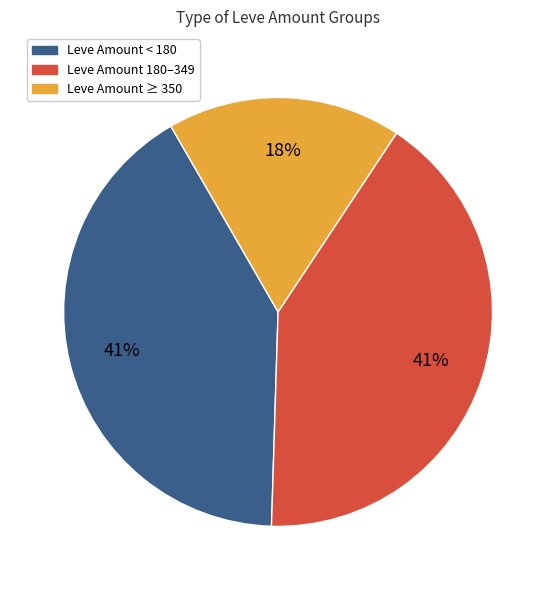

Do Leve Amount 180–349 and Leve Amount < 180 together represent more than half of the pie?

Yes